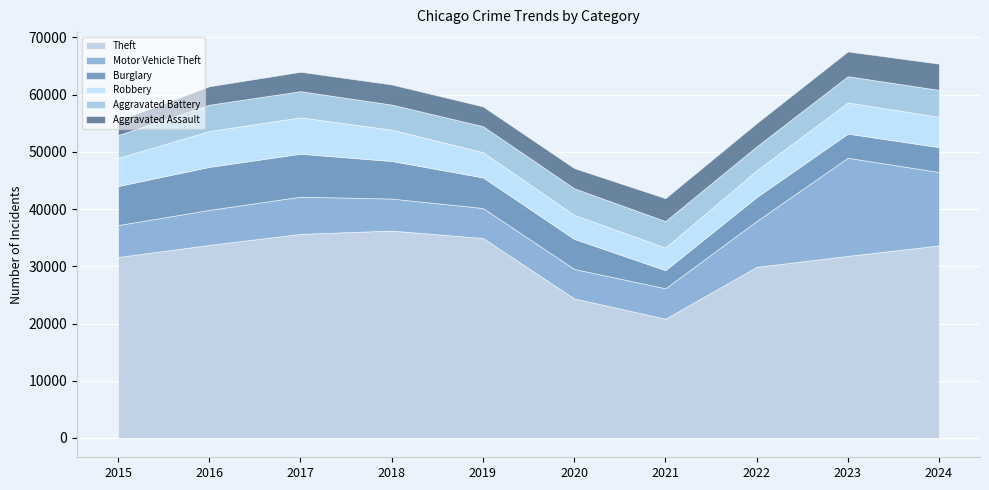

What is the average value of the Robbery series?

5097